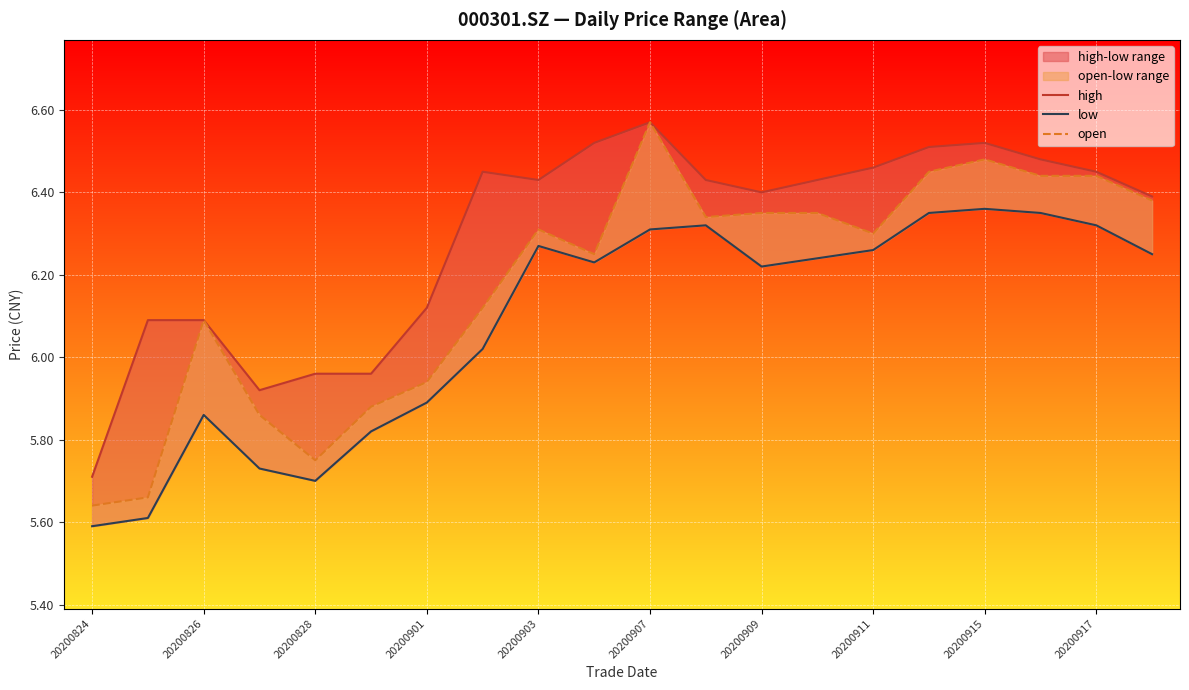

Which category has the highest value in the open series?

20200907